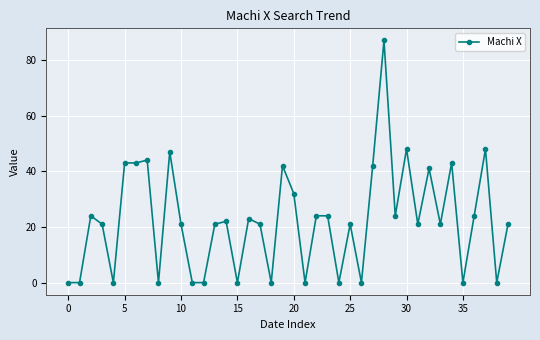

What is the maximum value shown in the chart?

87